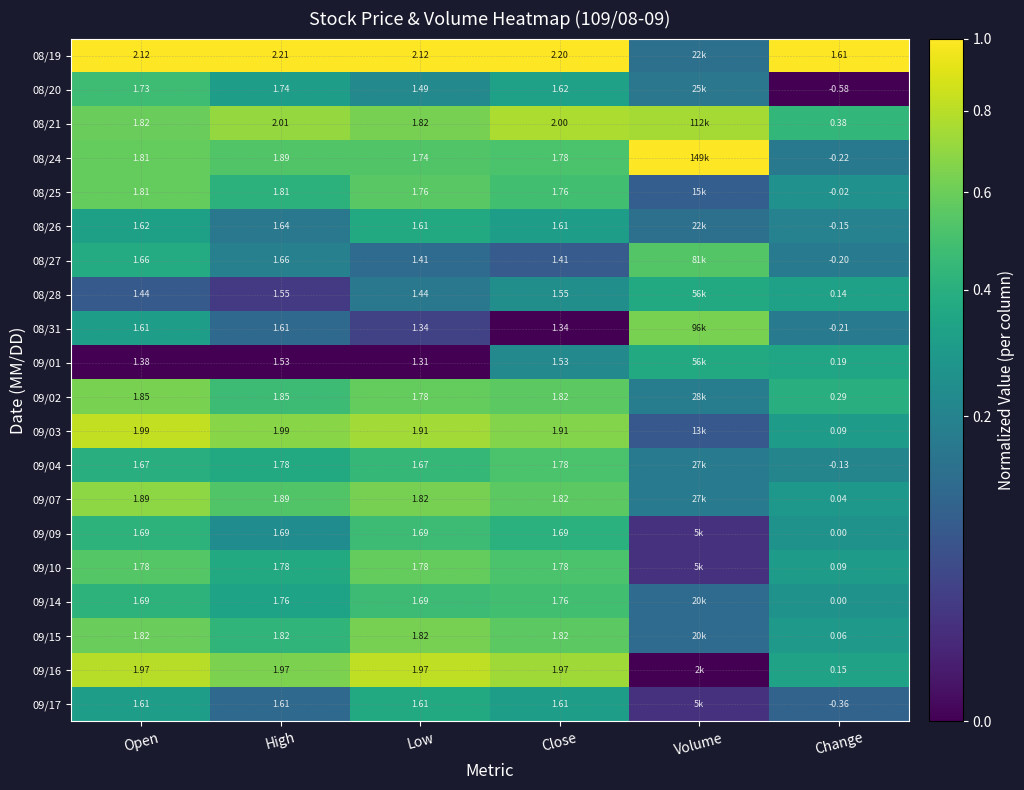

At which category is the sum across all series the highest?

Open